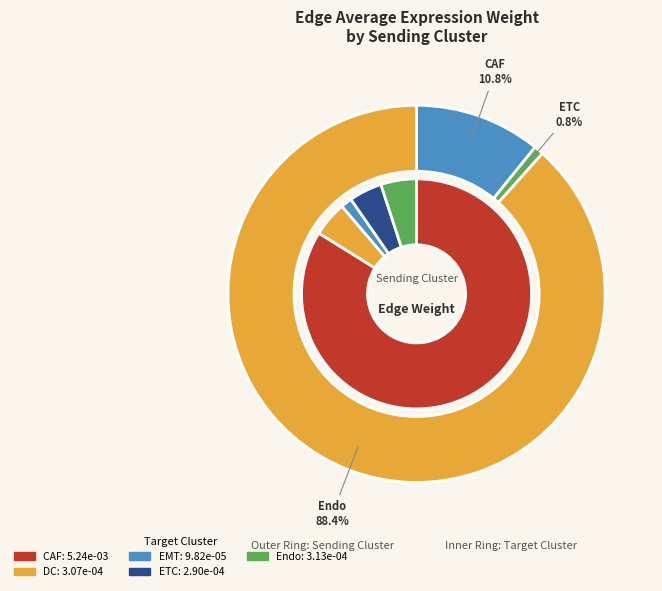

To the nearest percent, what is the difference between the CAF and DC slice percentages?

79%